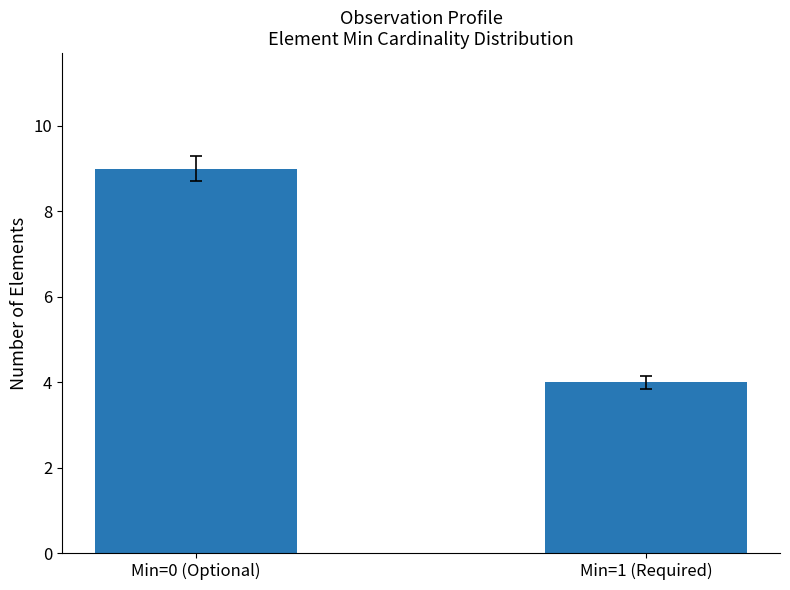

What is the change in value from Min=0 (Optional) to Min=1 (Required)?

-5